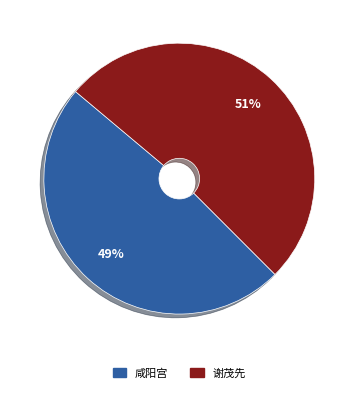

Is there any slice that represents more than half of the pie?

Yes